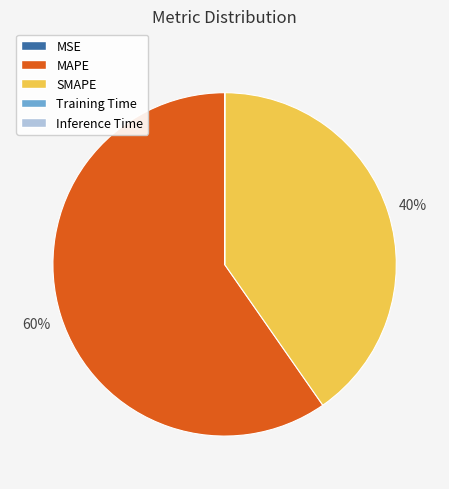

Is there a majority slice in this chart?

Yes